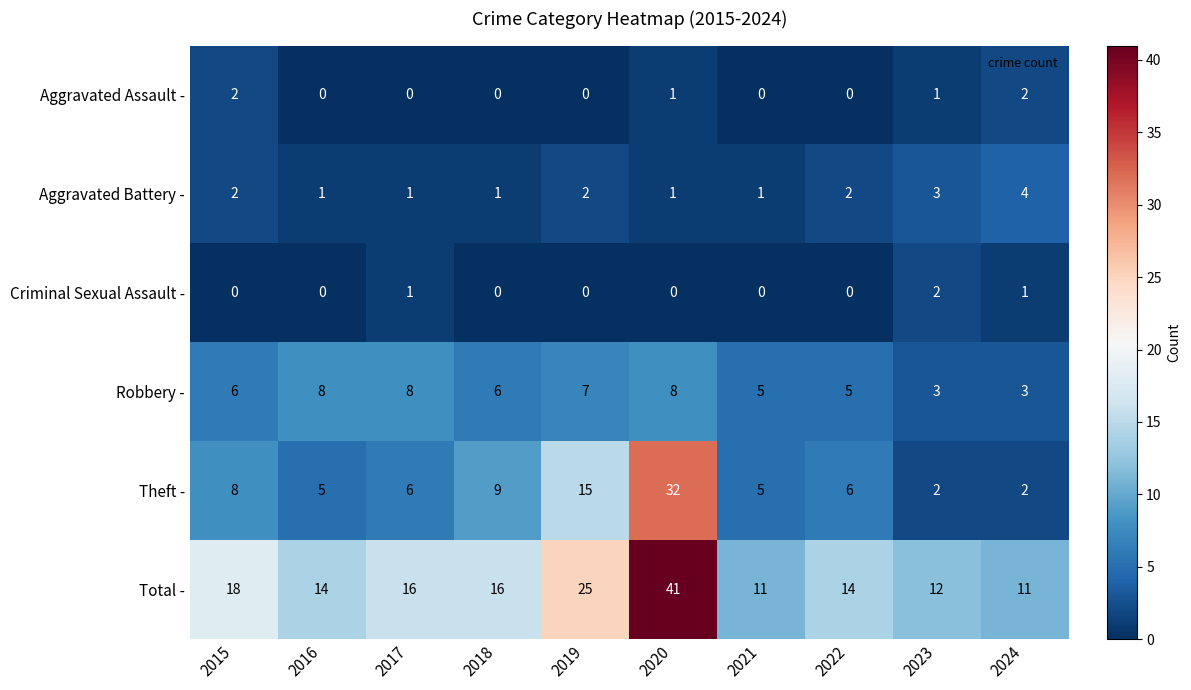

What is the total value across all series at 2018?

32